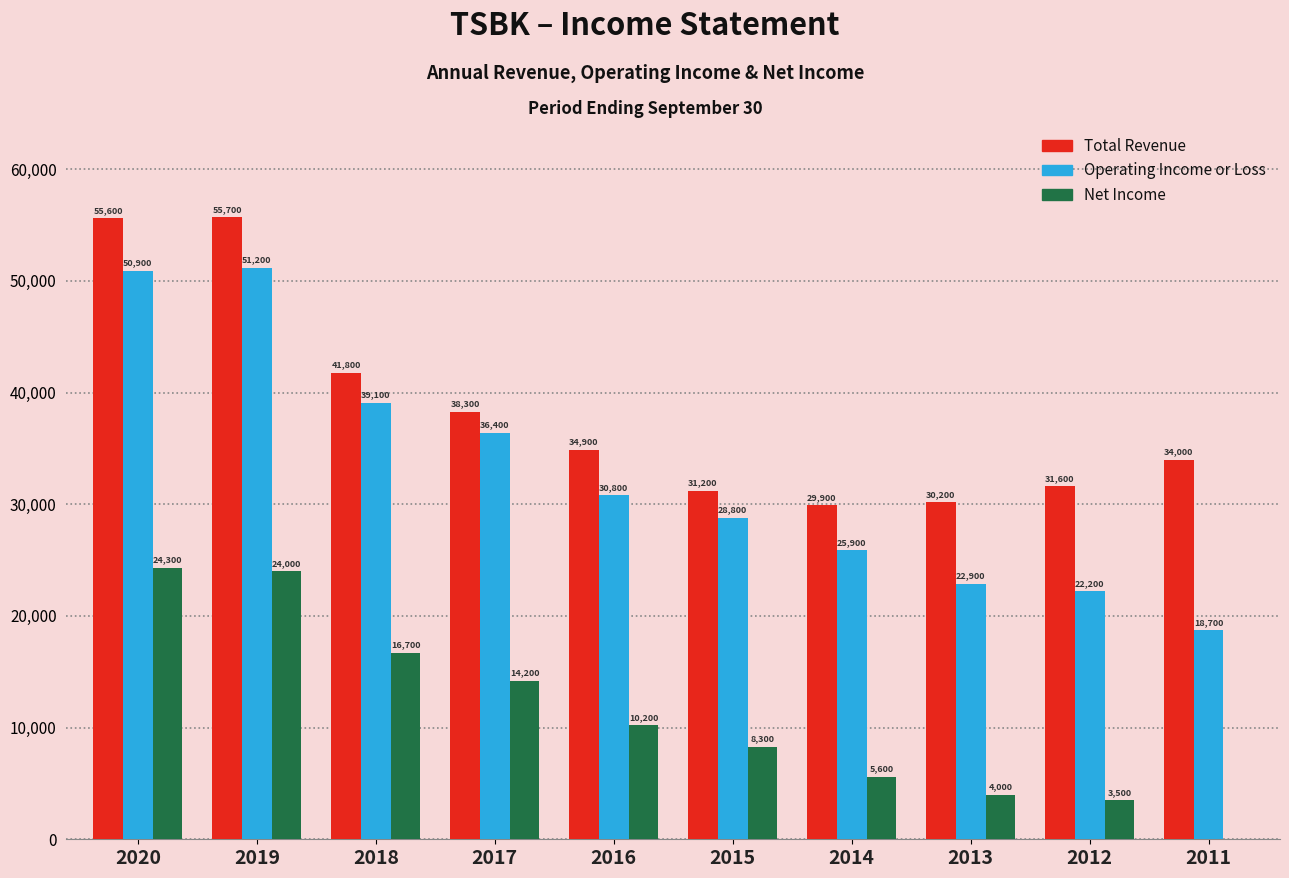

Count the number of data series in this chart.

3